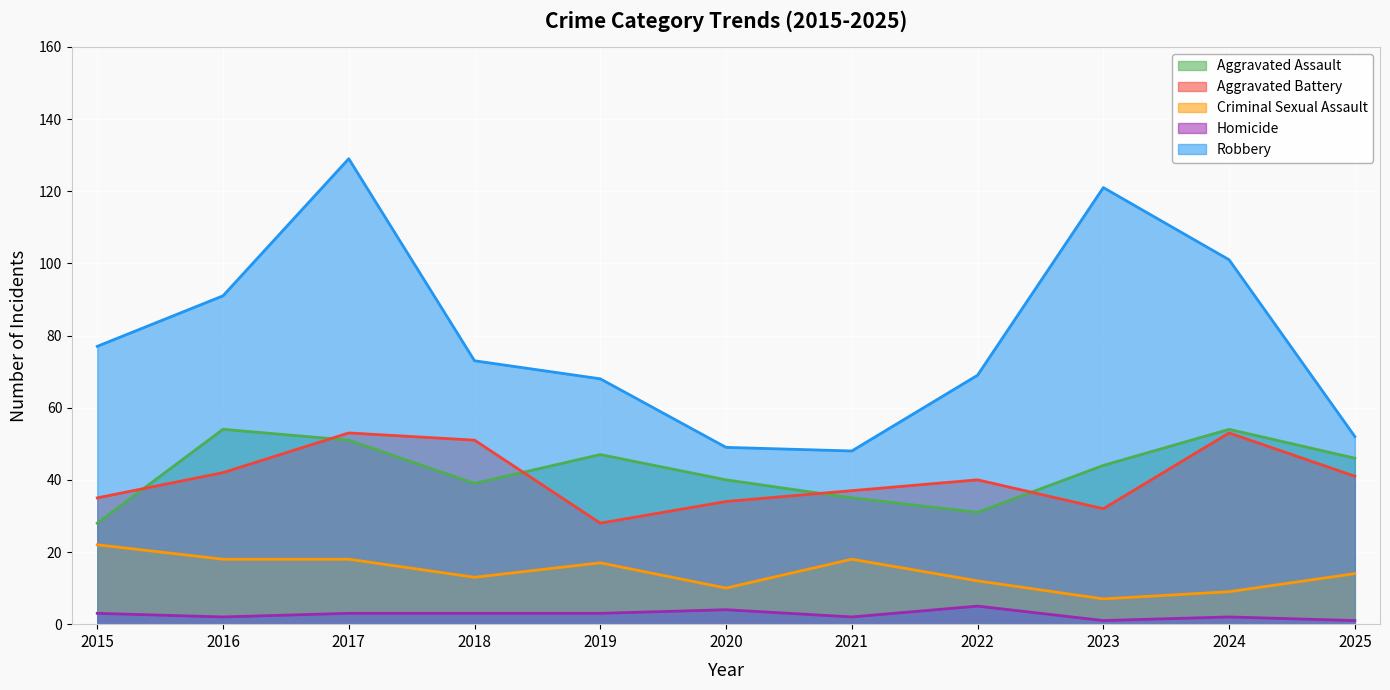

True or false: Criminal Sexual Assault and Aggravated Battery intersect in this chart.

False